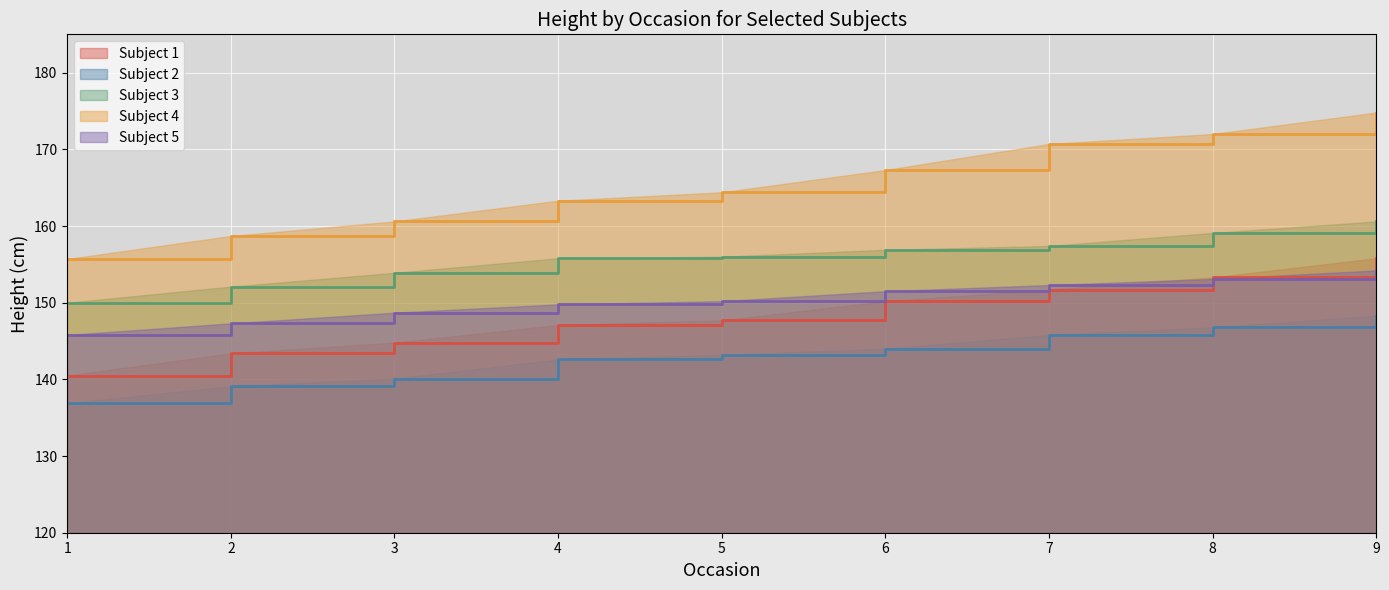

True or false: Subject 5 and Subject 1 intersect in this chart.

True